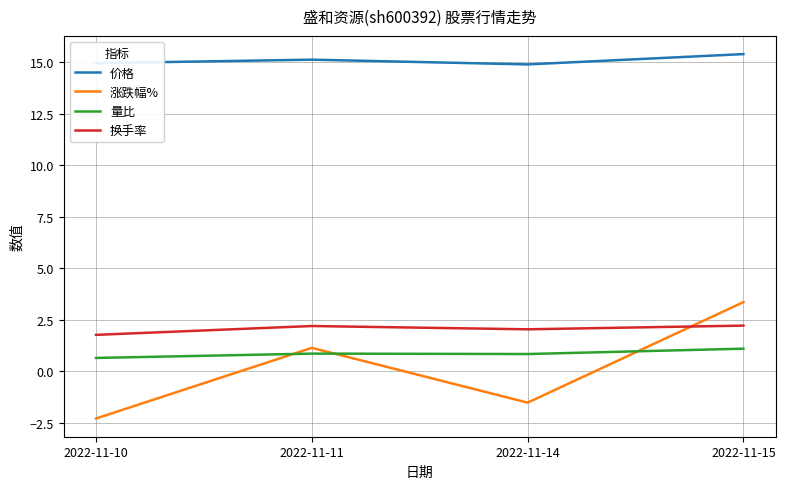

What is the maximum value for 涨跌幅%?

3.4